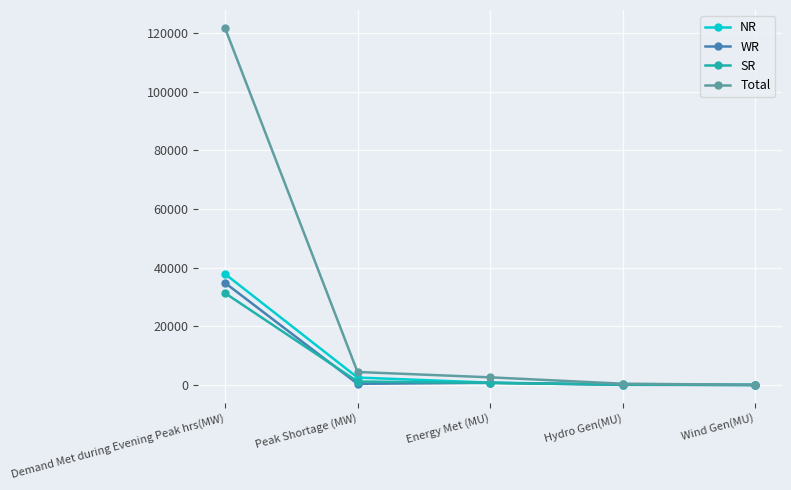

True or false: NR has more than 1 points higher than both neighbors.

False